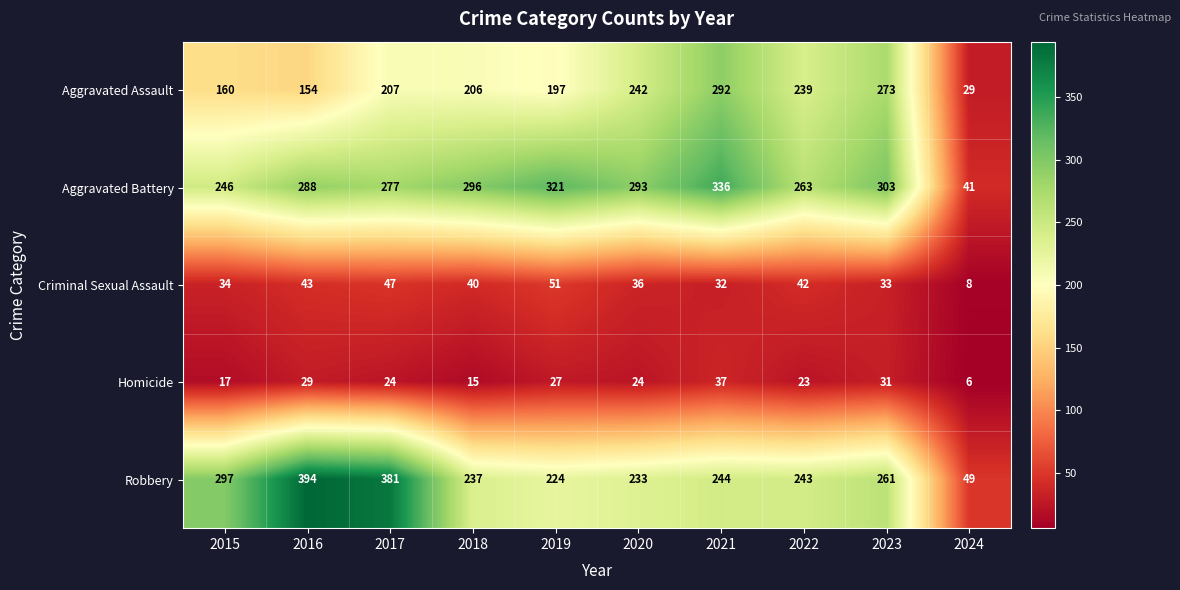

What is the difference between the second highest and second lowest values in the Aggravated Assault series?

119